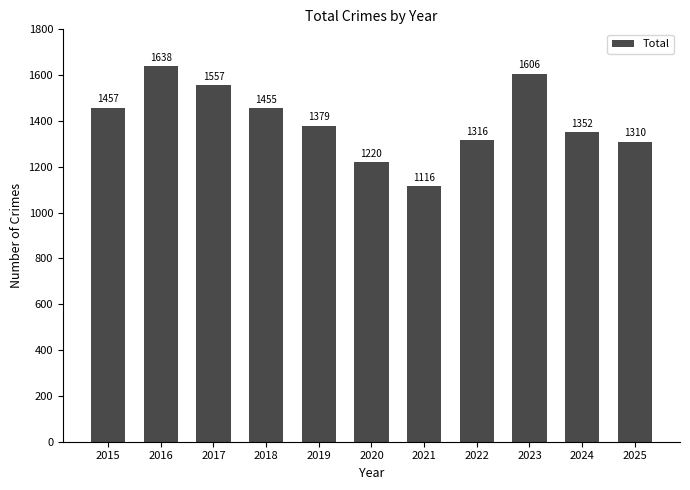

List the labels in order of value, smallest first.

2021, 2020, 2025, 2022, 2024, 2019, 2018, 2015, 2017, 2023, 2016